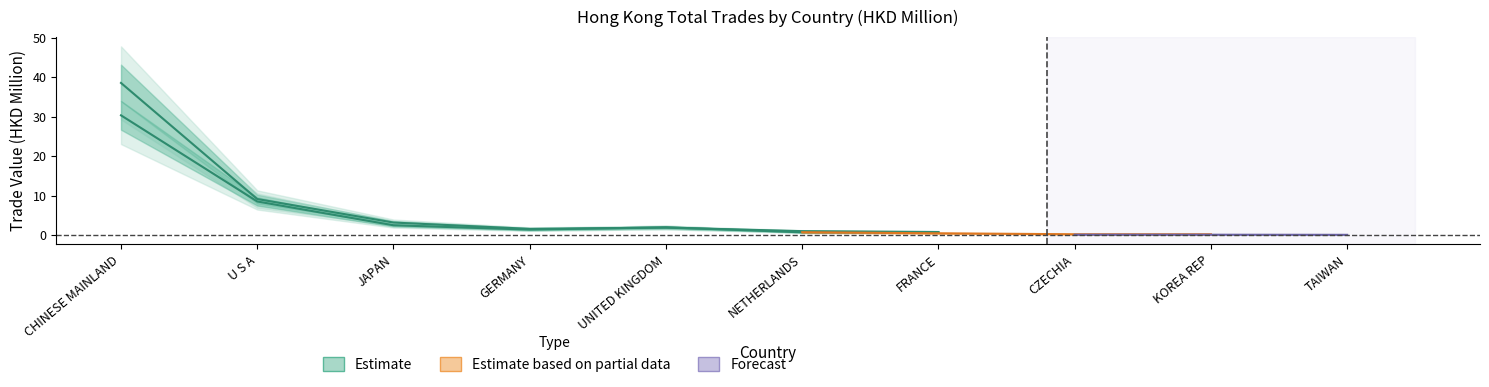

What is the sum of the 201912 values at CZECHIA and GERMANY?

1.4